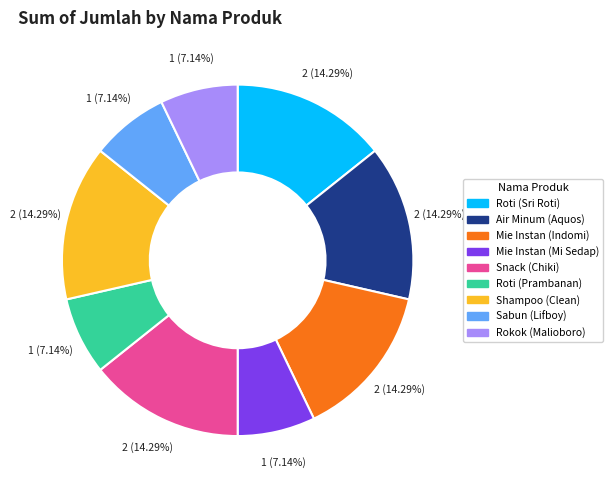

Does any single category account for the majority?

No